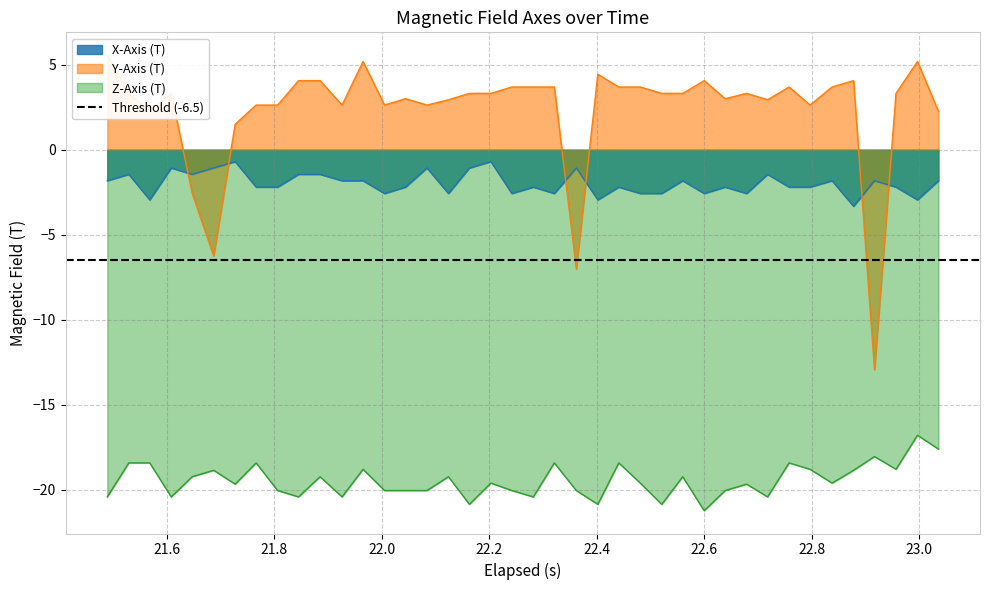

What is the minimum value for Z-Axis (T)?

-21.2